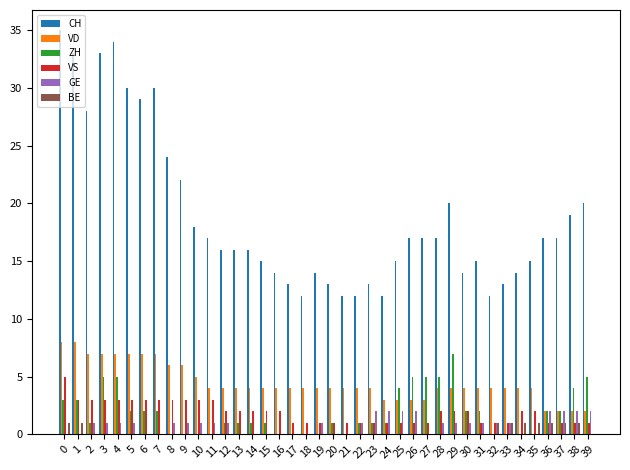

What are all the series names shown in the legend?

CH, VD, ZH, VS, GE, BE